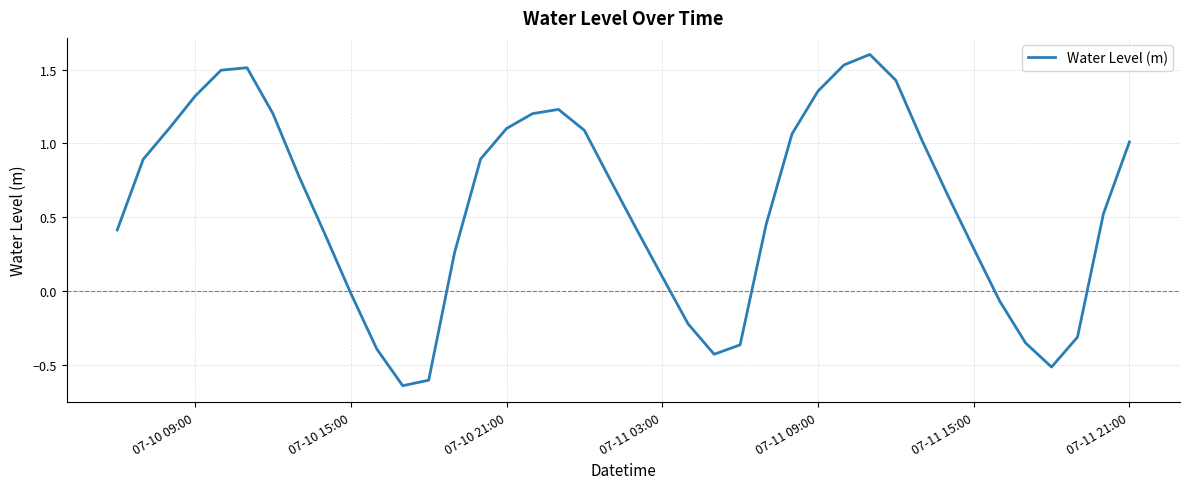

True or false: there are more than 0 points higher than both neighbors.

True